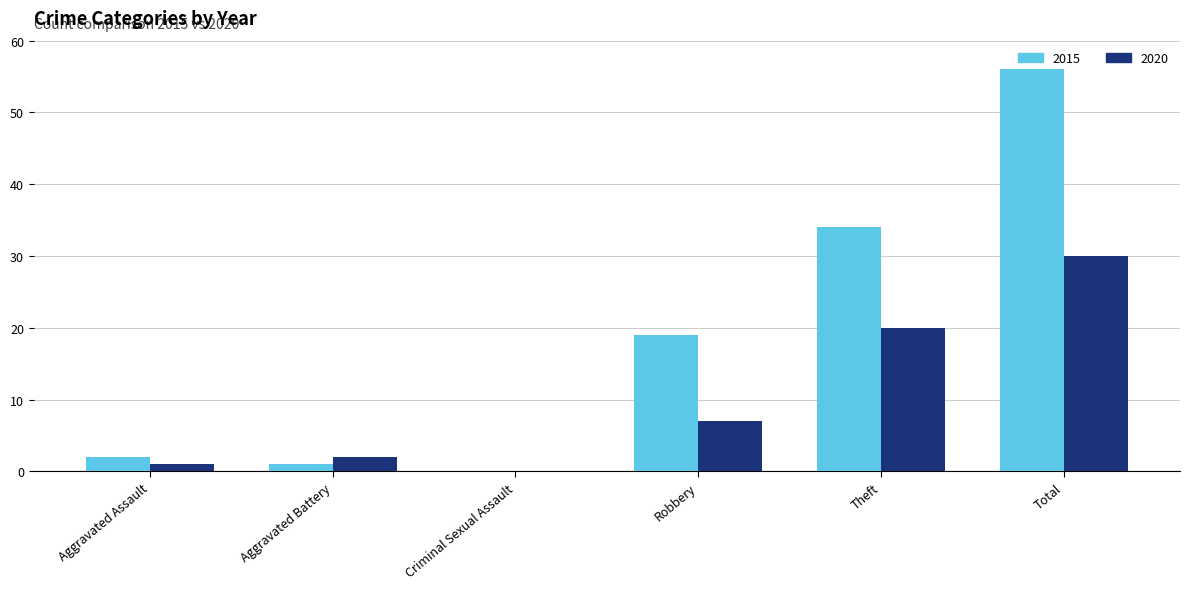

What value does the 2020 series have at Total, to the nearest 5?

30